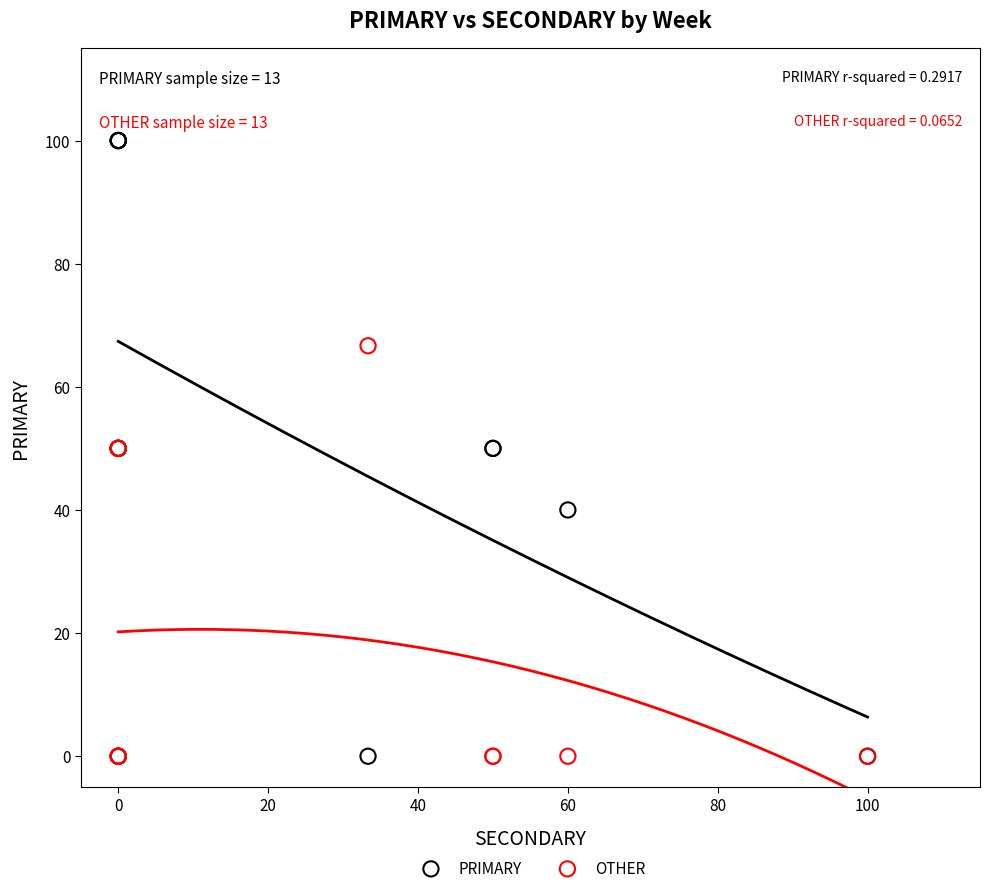

Which series reaches the maximum Y coordinate?

PRIMARY